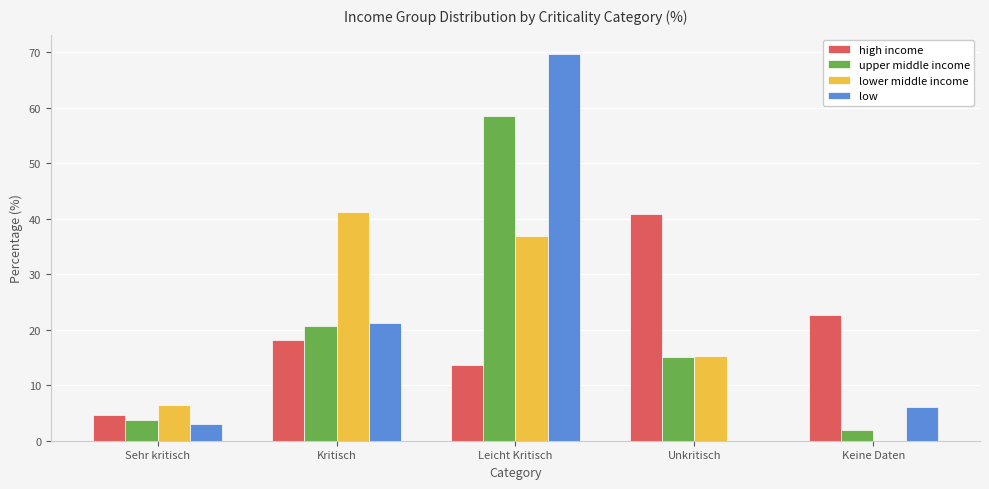

What is the sum of the lower middle income values at Unkritisch and Kritisch?

56.5